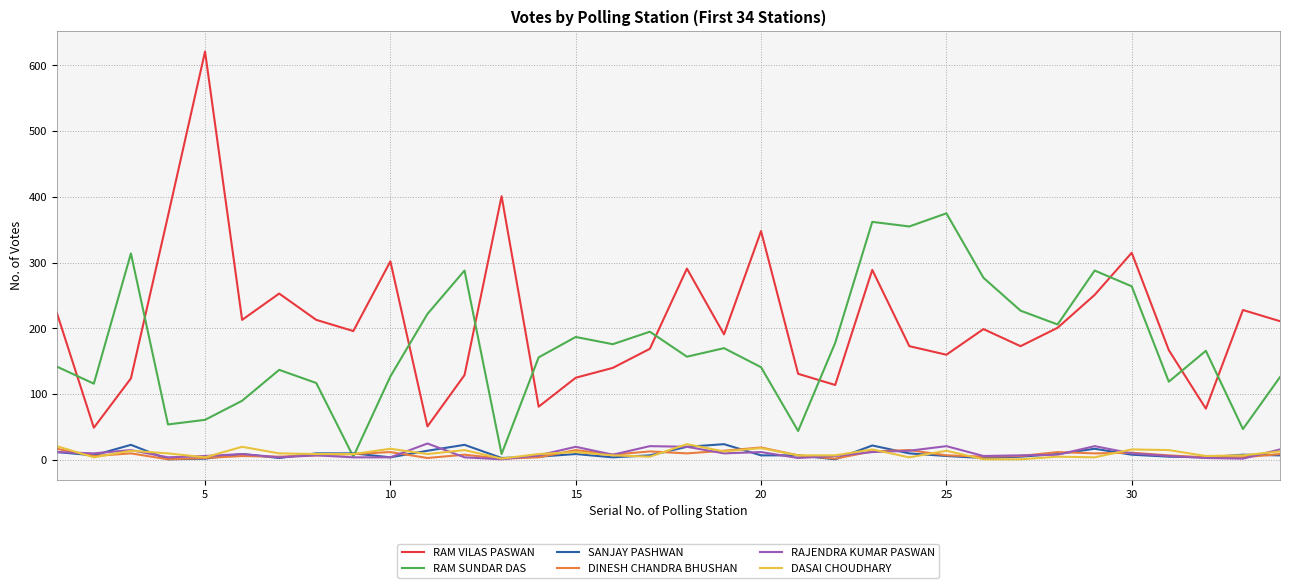

Which series has the widest spread of values?

RAM VILAS PASWAN